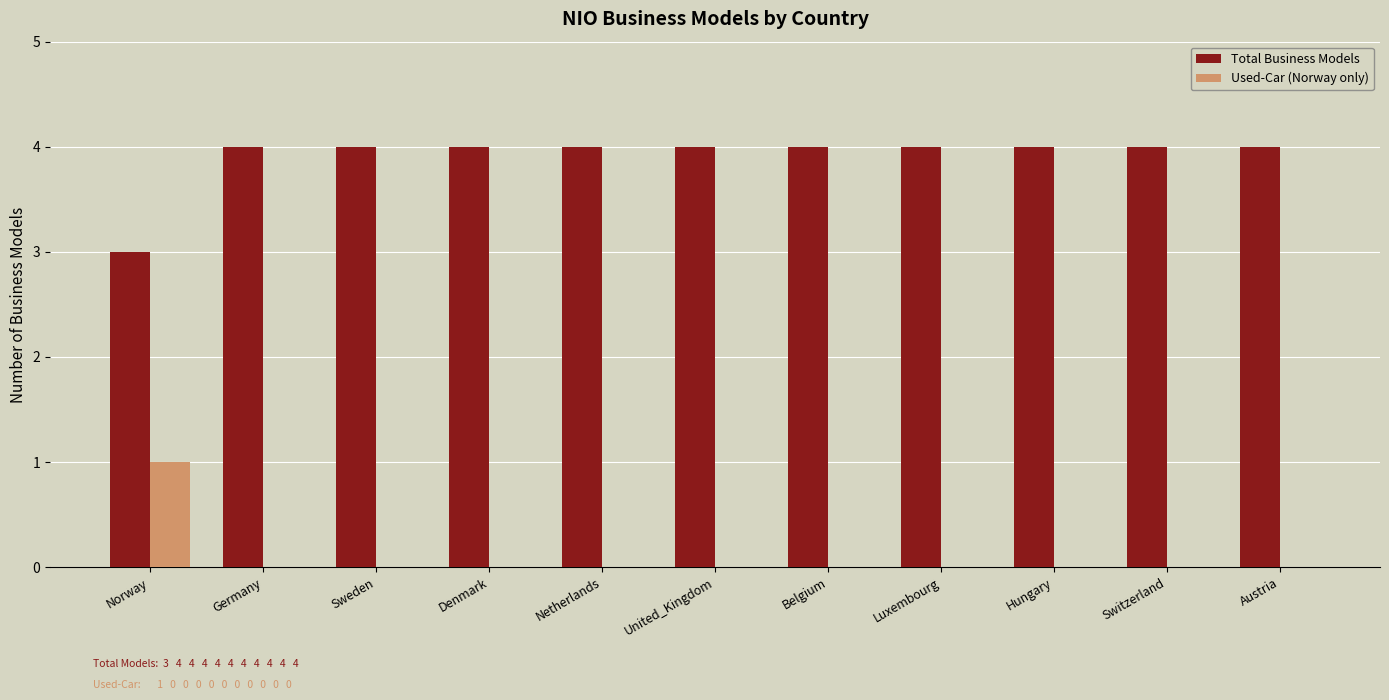

Which series has the largest total across all categories?

Total Business Models